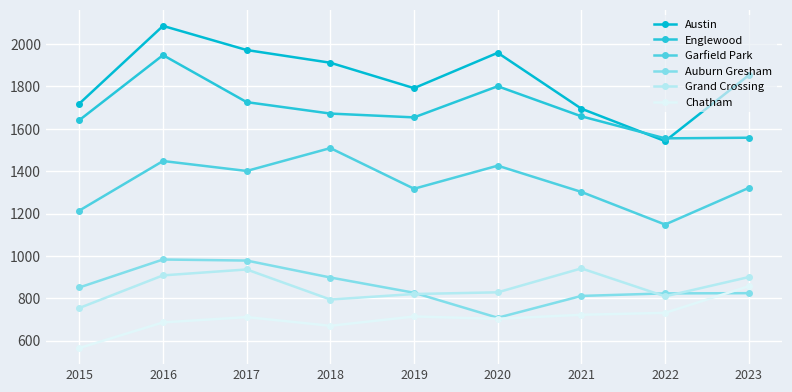

At which category is the sum across all series the highest?

2016